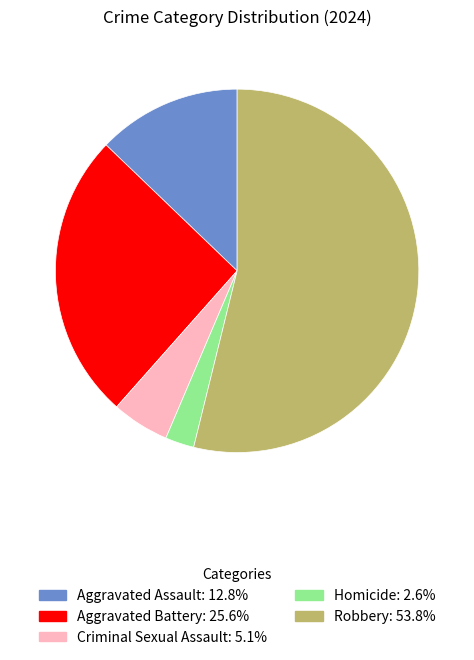

Which category has the biggest portion of the pie?

Robbery